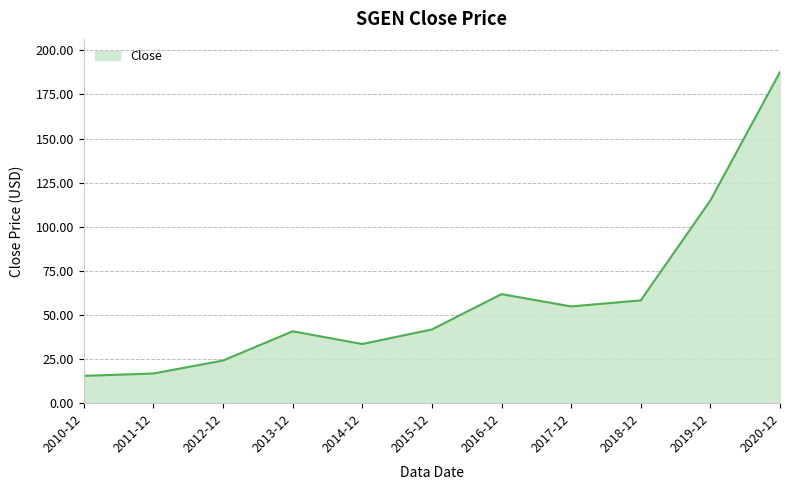

True or false: the data shows 16.0 at 2013-12.

False